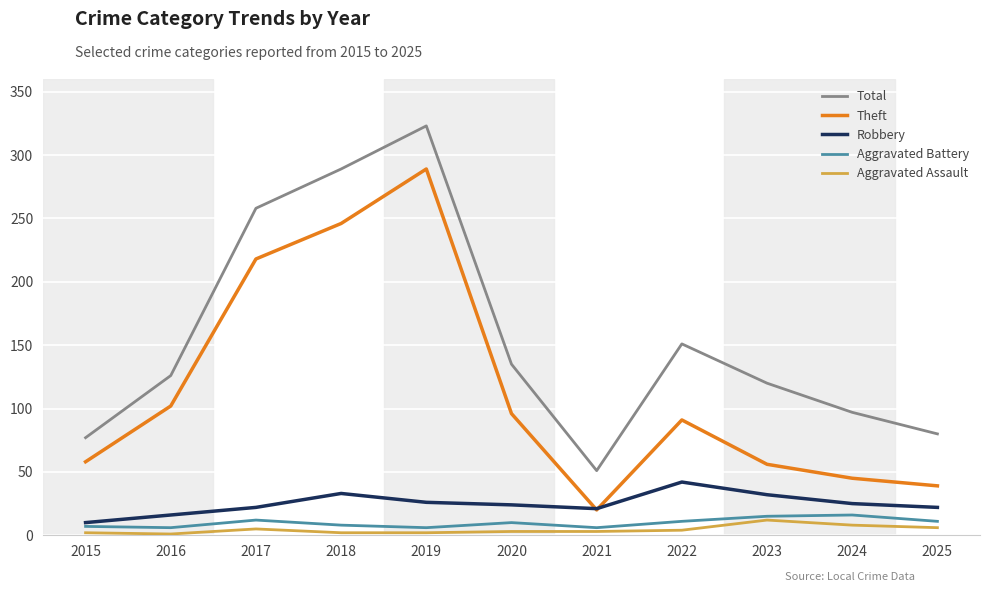

Is the value of Total at 2023 greater than the value of Robbery at 2016?

Yes